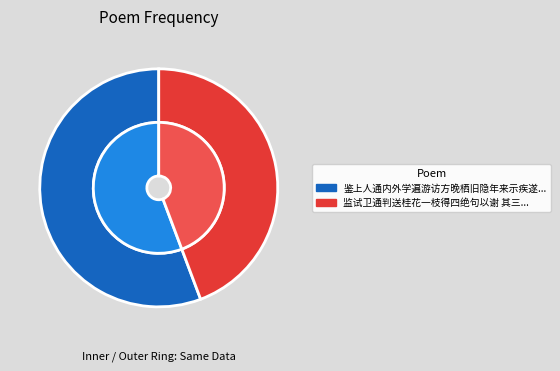

Which category has the smallest portion of the pie?

监试卫通判送桂花一枝得四绝句以谢 其三